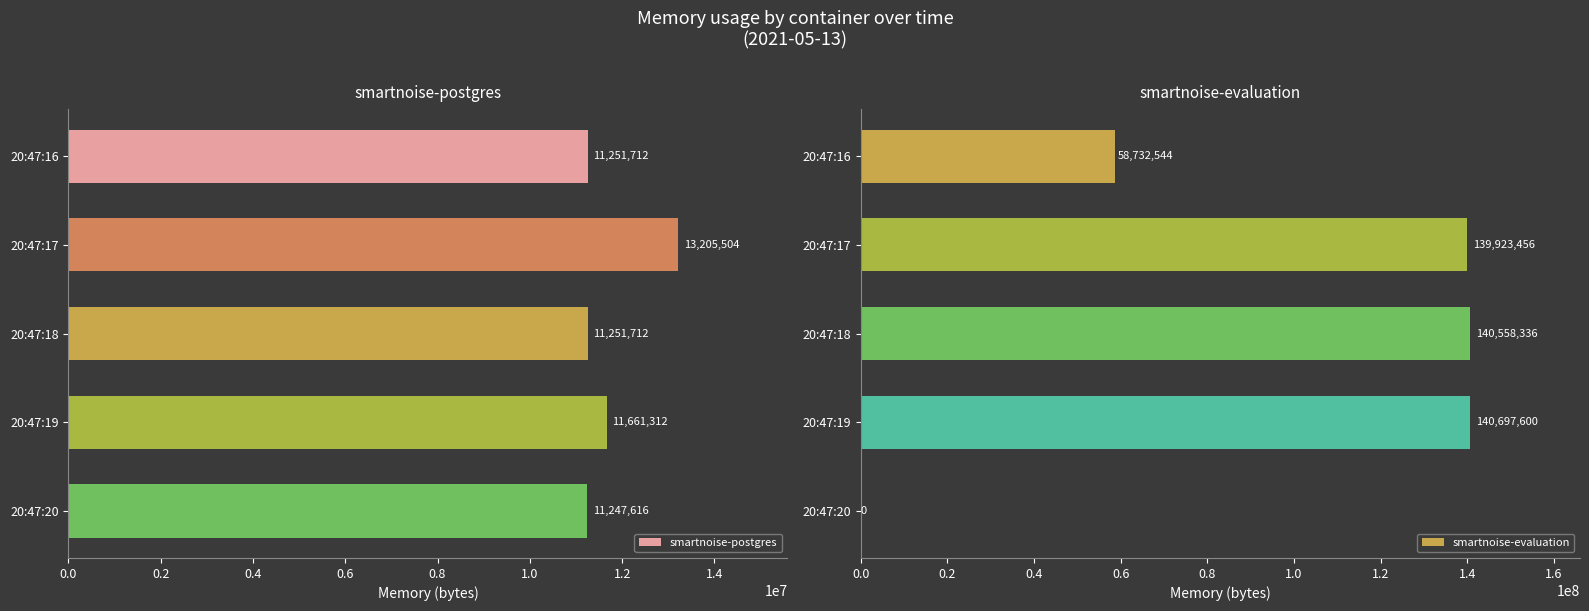

What is the greatest value displayed?

140697600